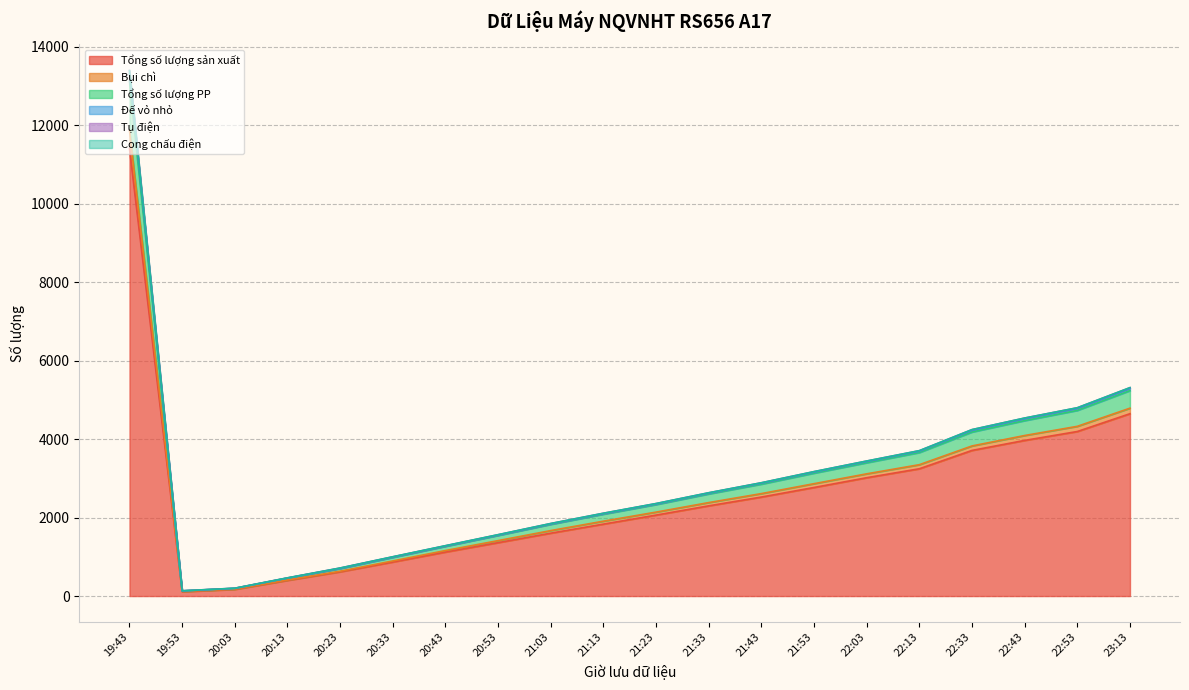

Does the chart display data point markers on the line(s)?

No